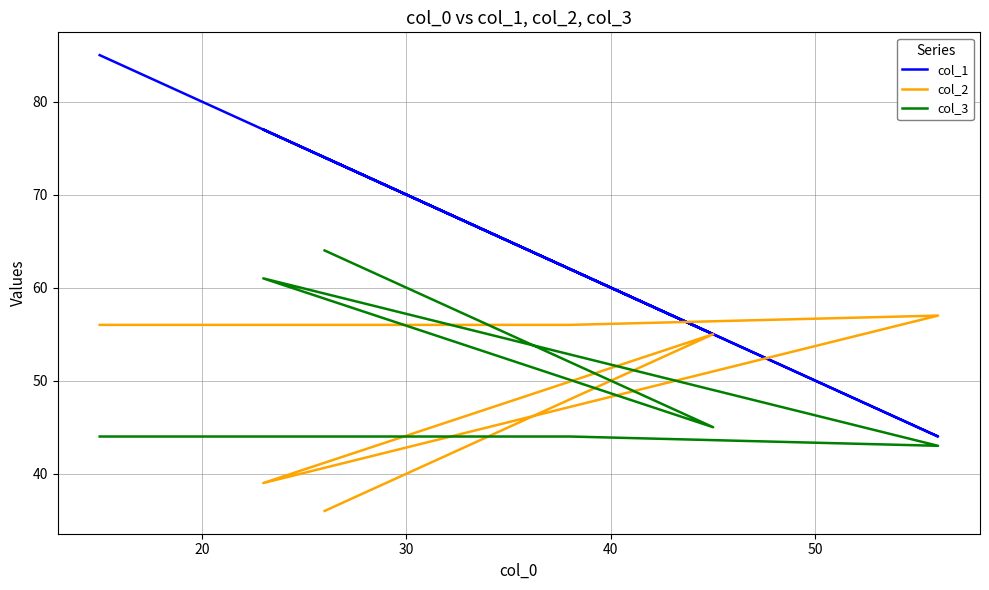

True or false: col_3 and col_1 intersect in this chart.

False